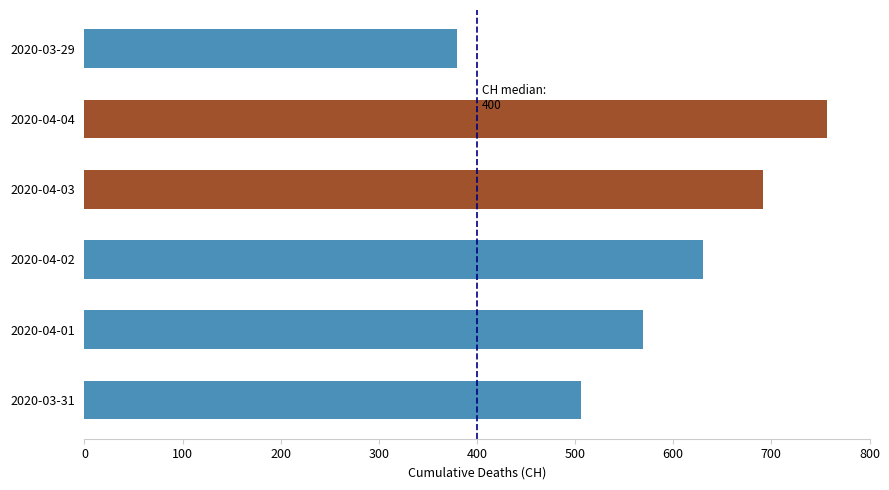

At which category does the chart reach its minimum across all series?

2020-03-29